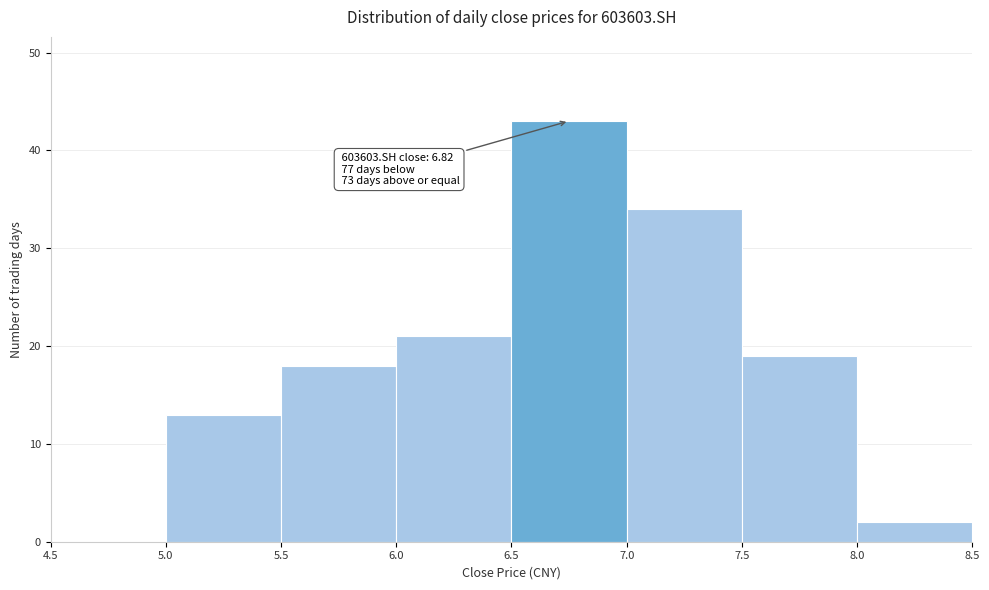

Which range on the x-axis has the tallest bar?

6.5 to 7.0